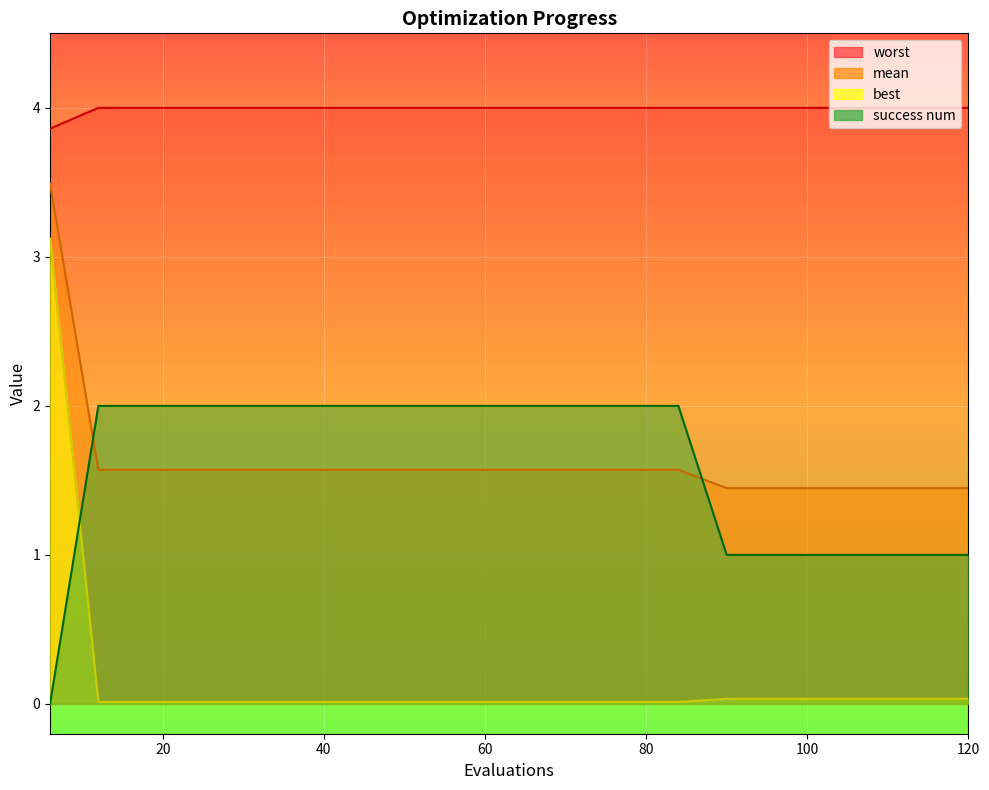

What is the average value of the best series?

0.2